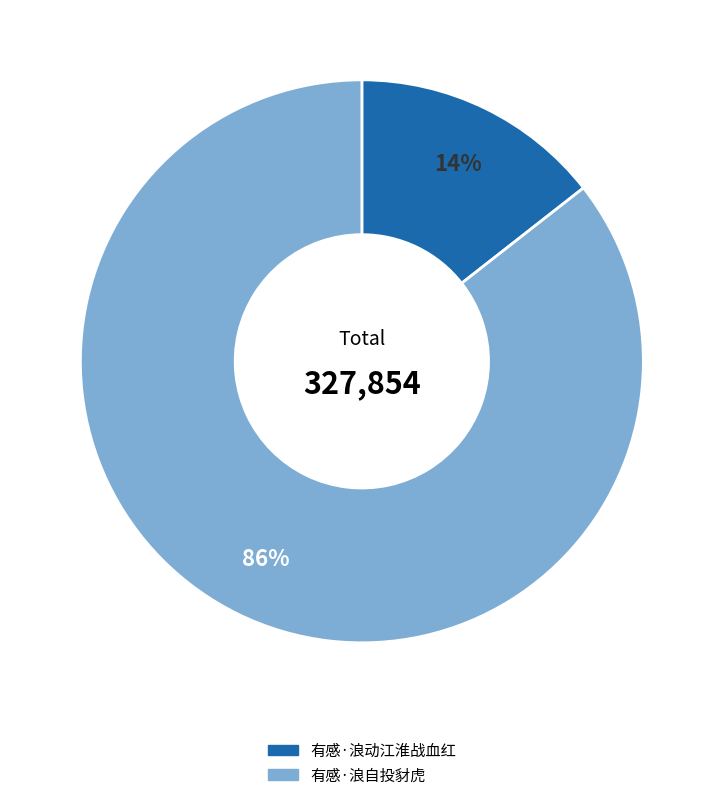

Does any single category account for the majority?

Yes